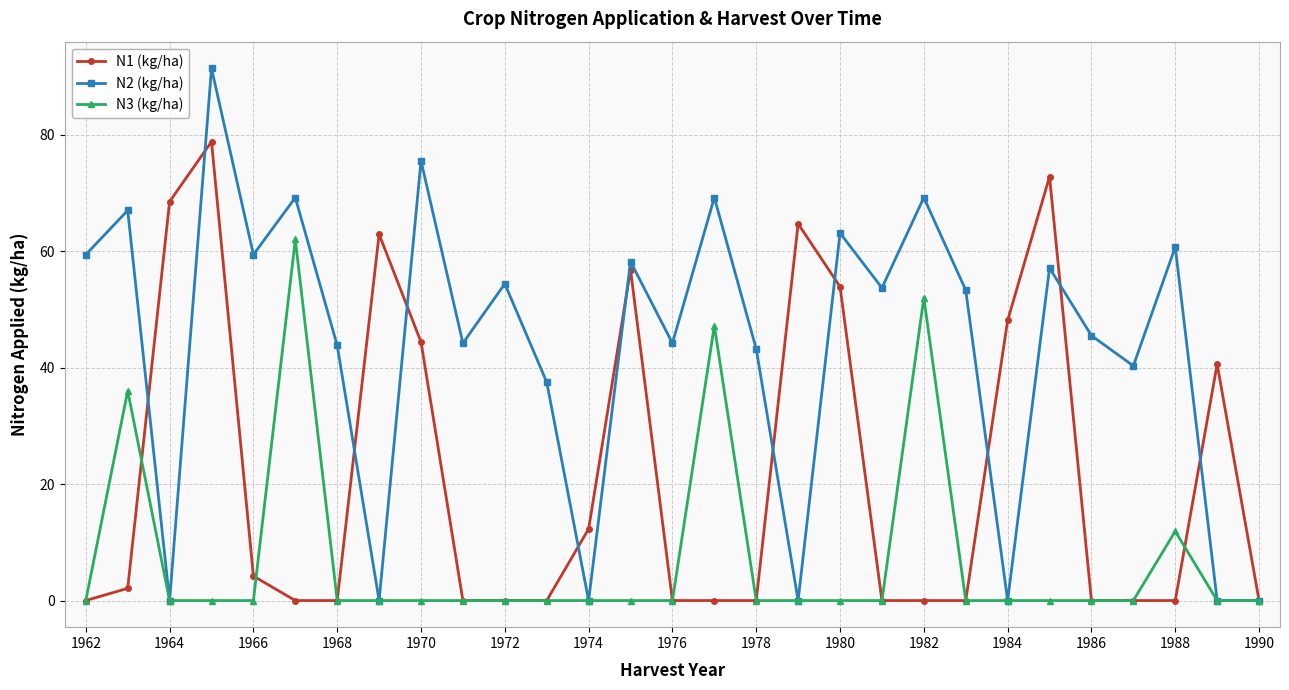

What is the difference between the maximum and second lowest values in the N3 (kg/ha) series?

62.0